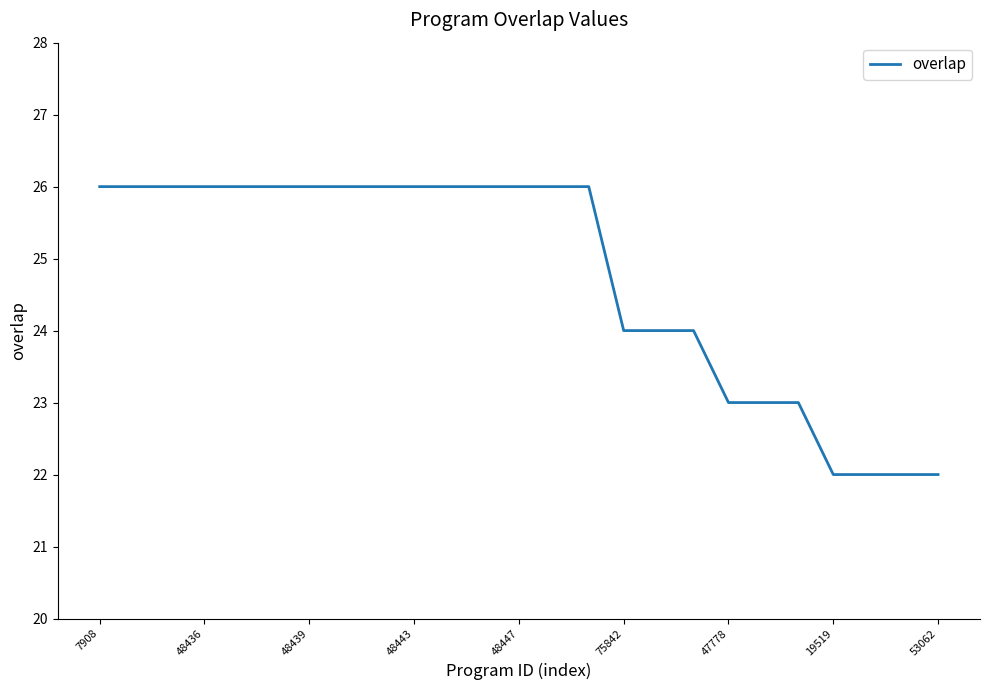

What is the average value?

25